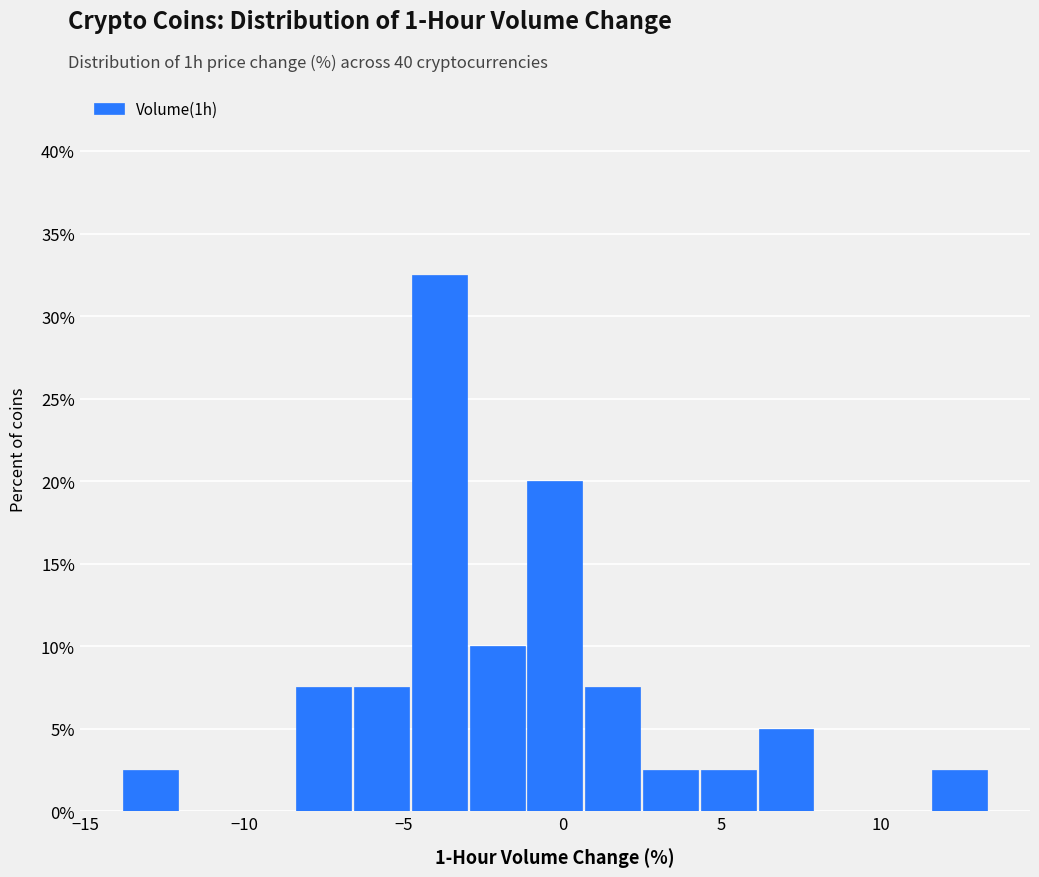

Around what value on the x-axis is the tallest bar? Give the approximate position of its centre, as read against the axis.

-4.0